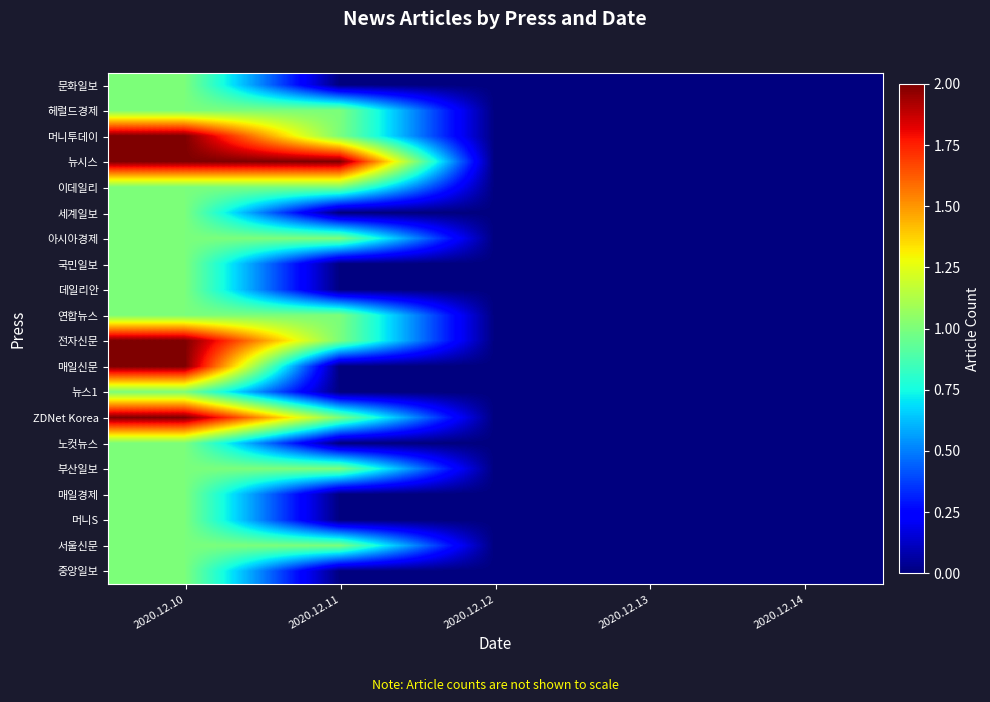

Count the number of data series in this chart.

20